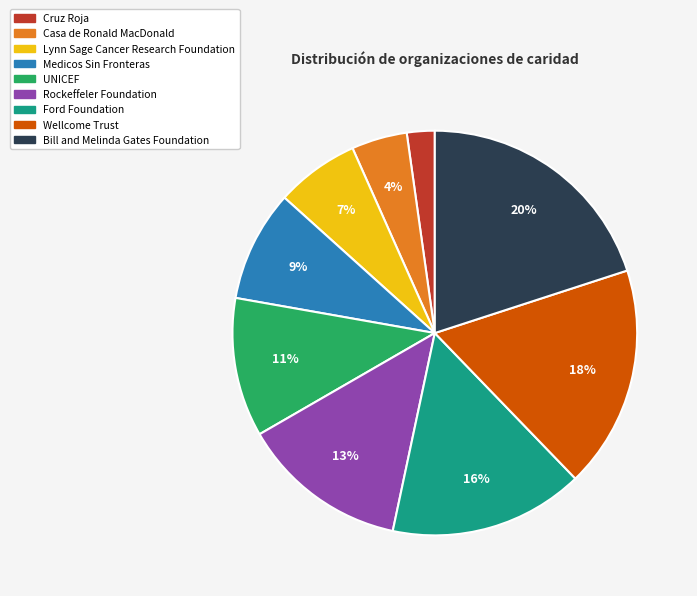

Rank the categories by value from highest to lowest.

Bill and Melinda Gates Foundation, Wellcome Trust, Ford Foundation, Rockeffeler Foundation, UNICEF, Medicos Sin Fronteras, Lynn Sage Cancer Research Foundation, Casa de Ronald MacDonald, Cruz Roja